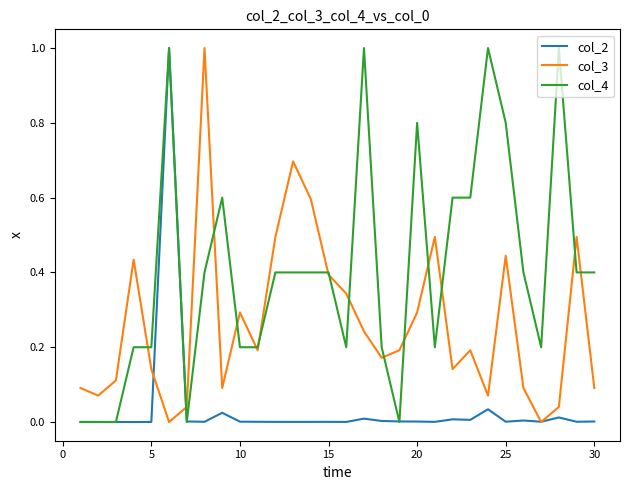

What is the maximum value for col_2?

1.0